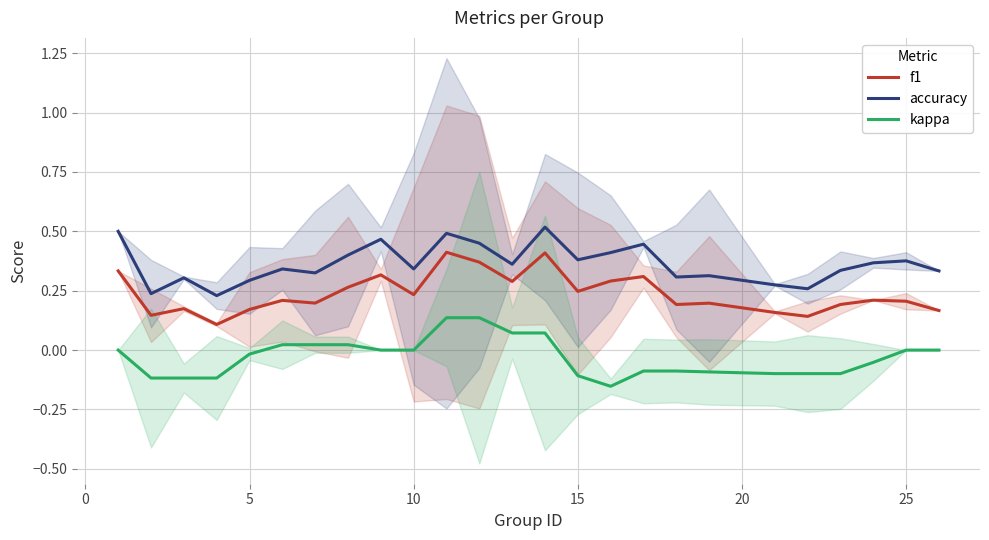

True or false: f1 and kappa cross at least once.

False